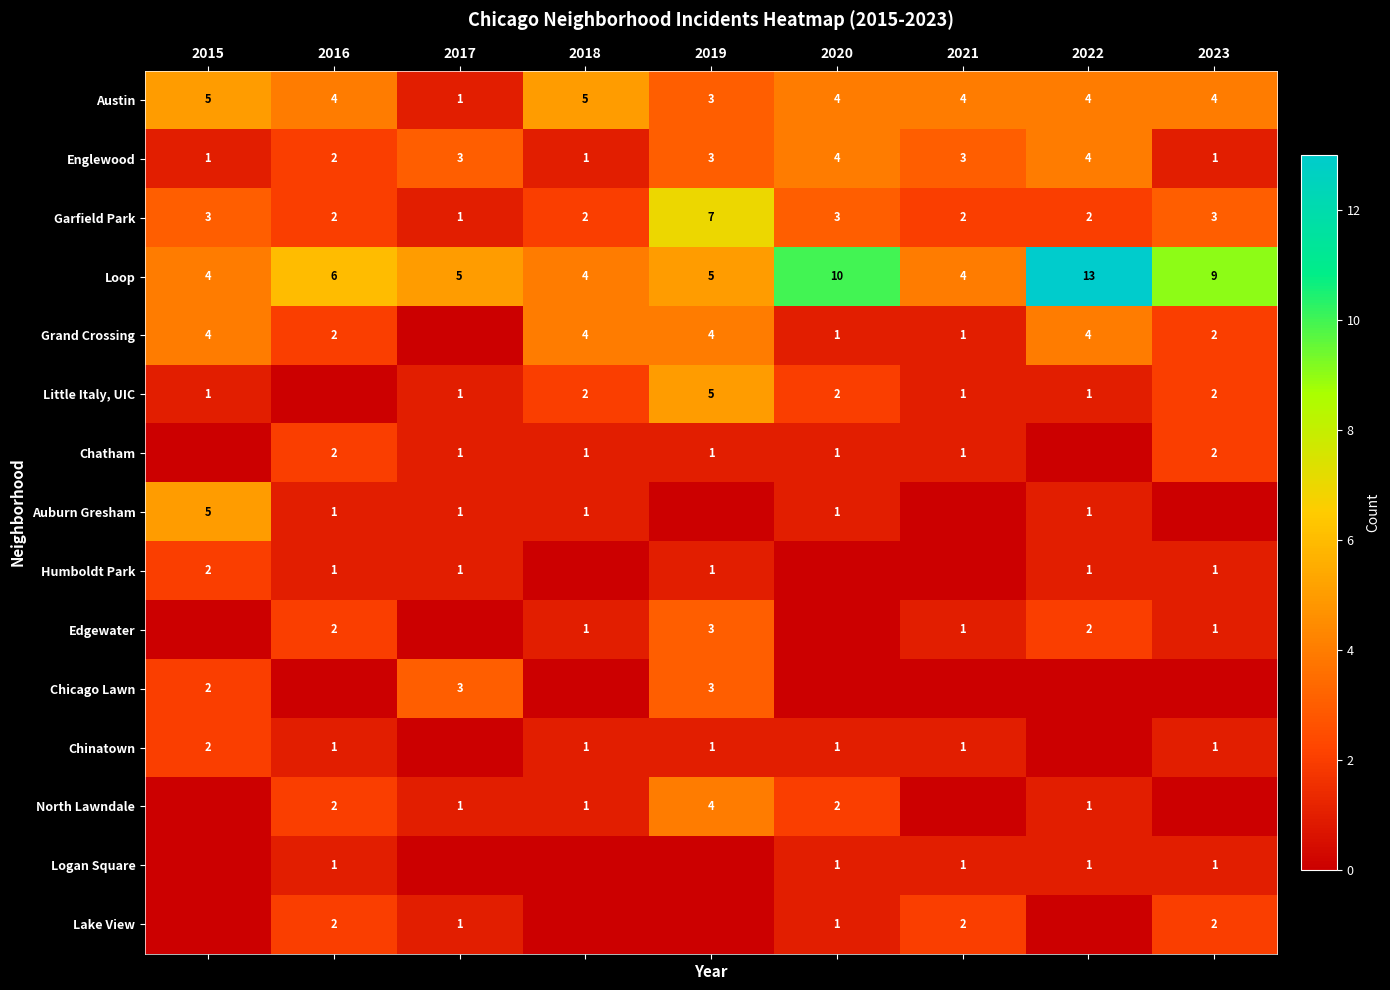

True or false: Edgewater has a value of 3 at 2016.

False